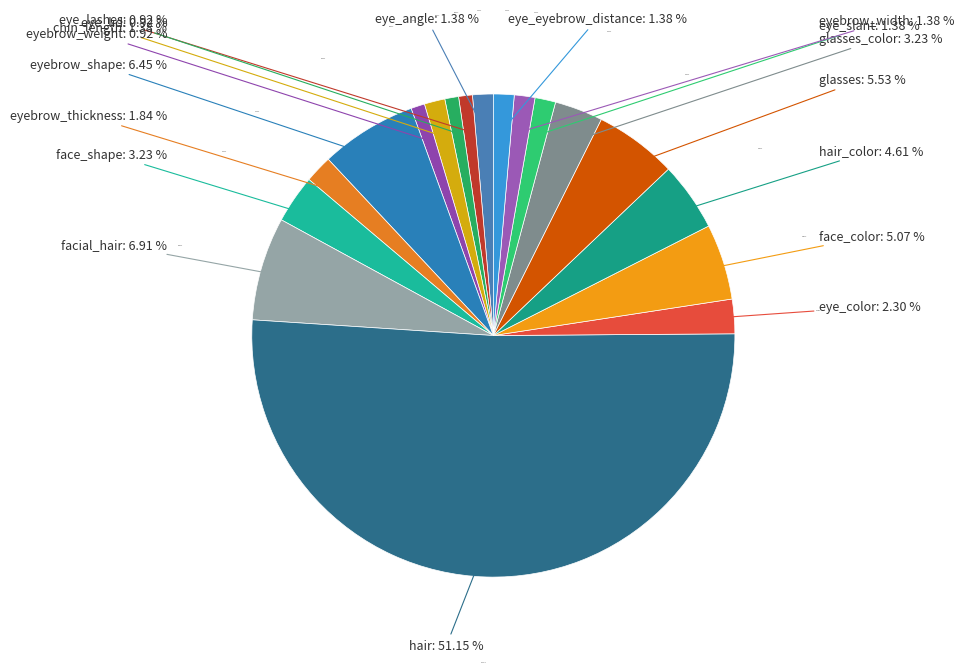

What is the smallest slice in the pie chart?

eye_lashes